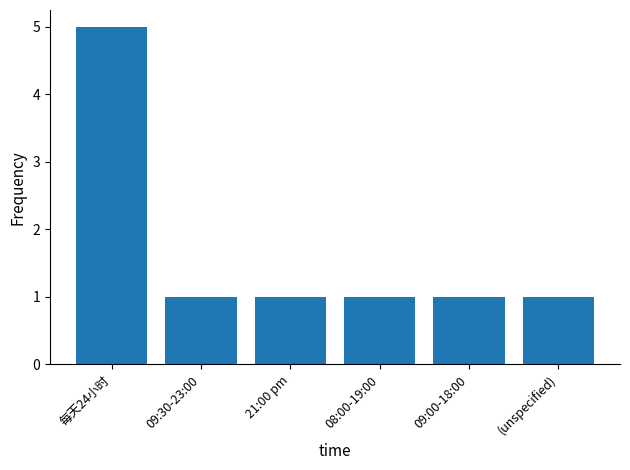

What is the ratio of the value at 21:00 pm to the value at 每天24小时?

0.2